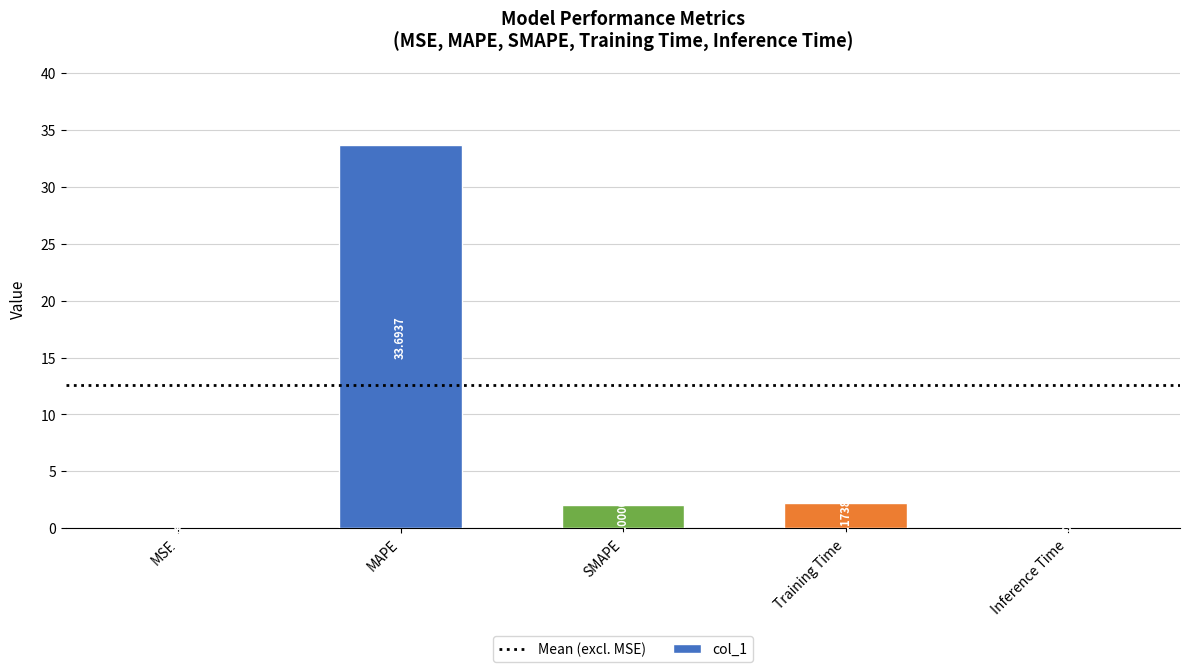

What is the change in value from Training Time to Inference Time?

-2.2